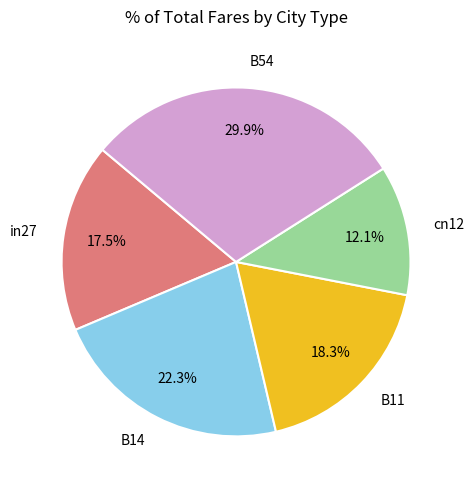

What portion of the pie excludes B11?

81.7%